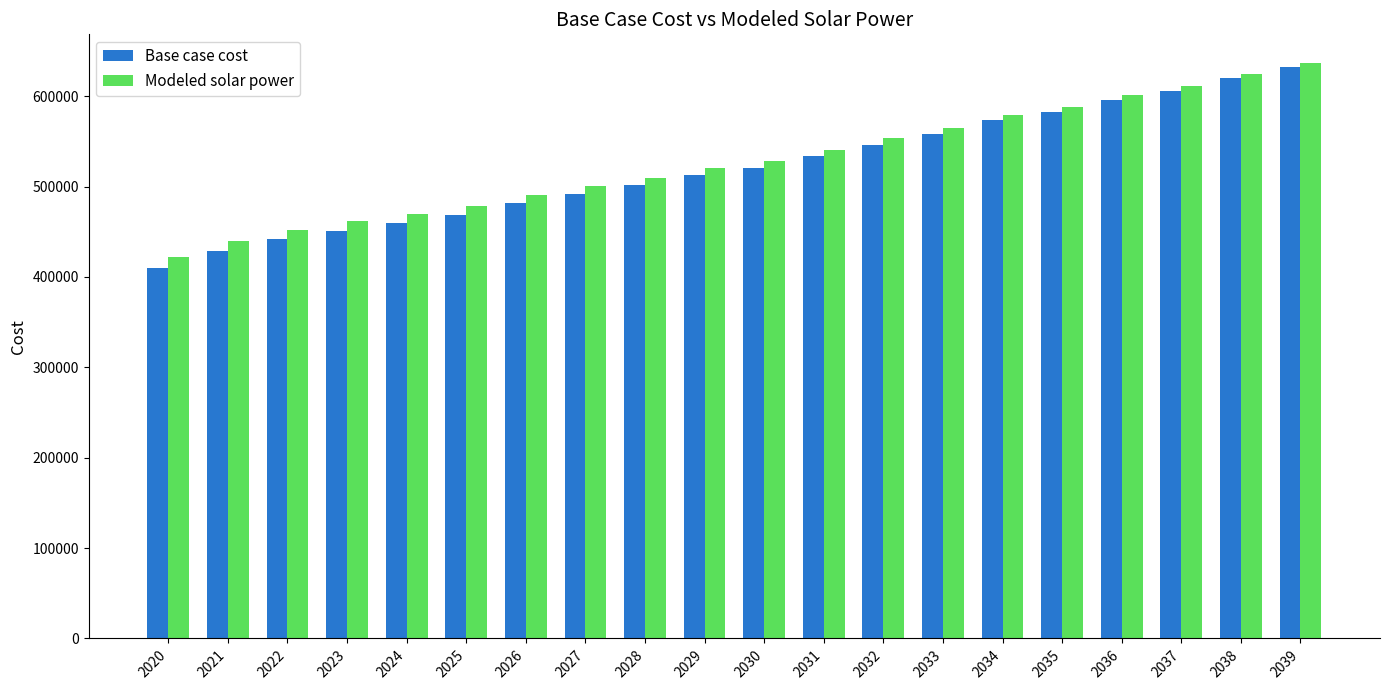

What value does the Modeled solar power series have at 2026?

490803.1